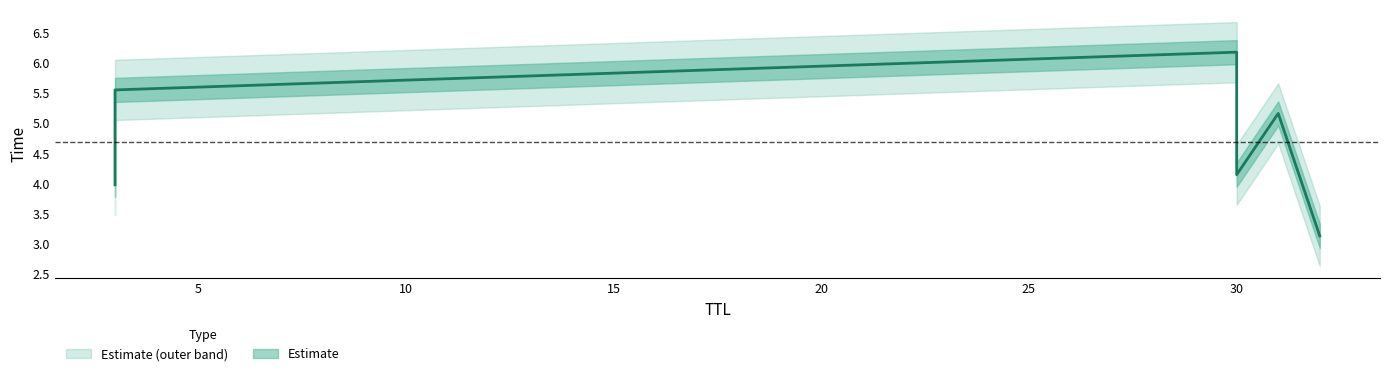

How many categories are shown in the chart?

6